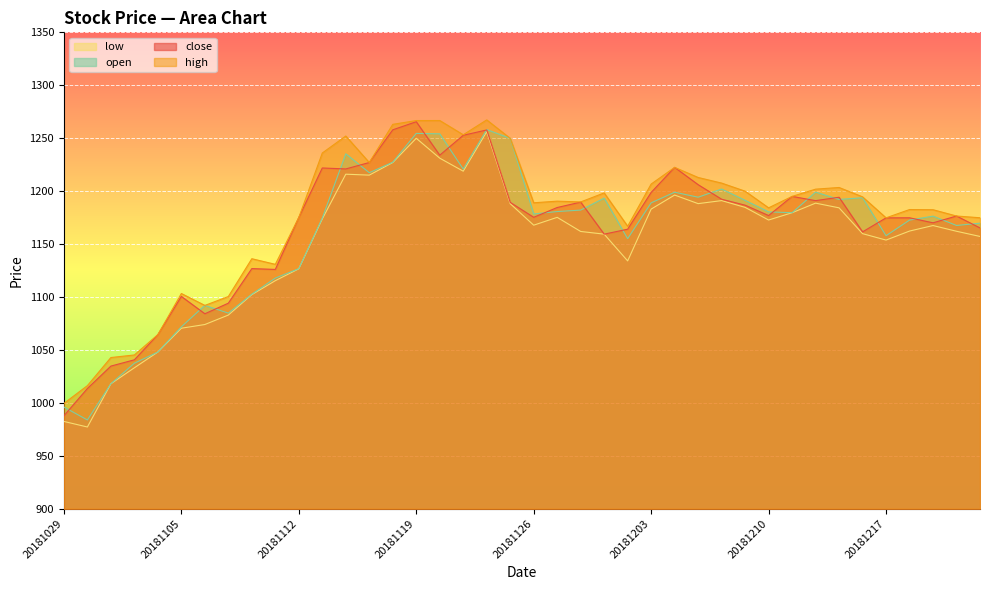

Is the value of low at 20181029 greater than the value of open at 20181129?

No